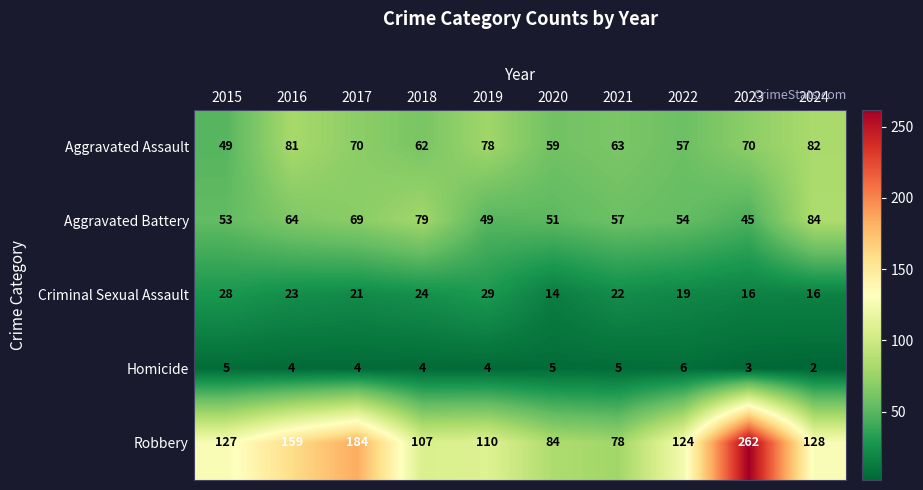

Which series changed the most between 2019 and 2020?

Robbery